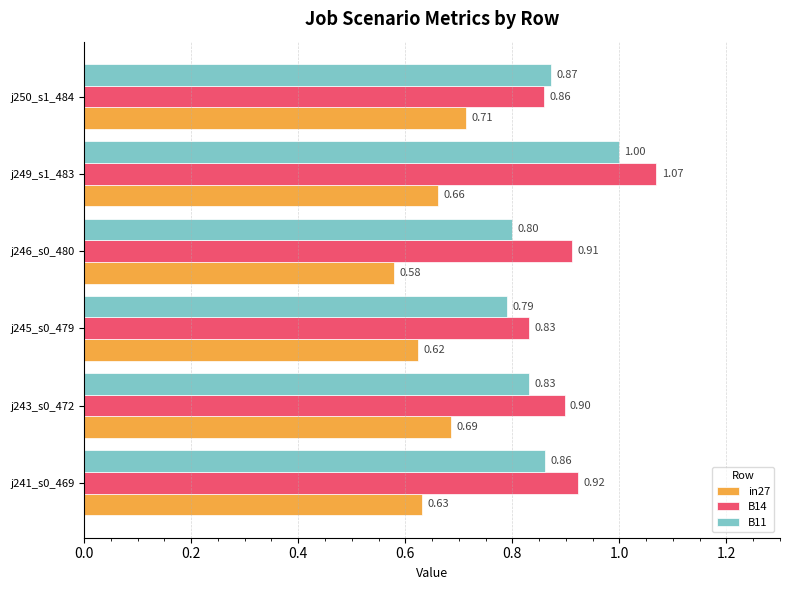

What is the sum of the B11 values at j243_s0_472 and j249_s1_483?

1.8